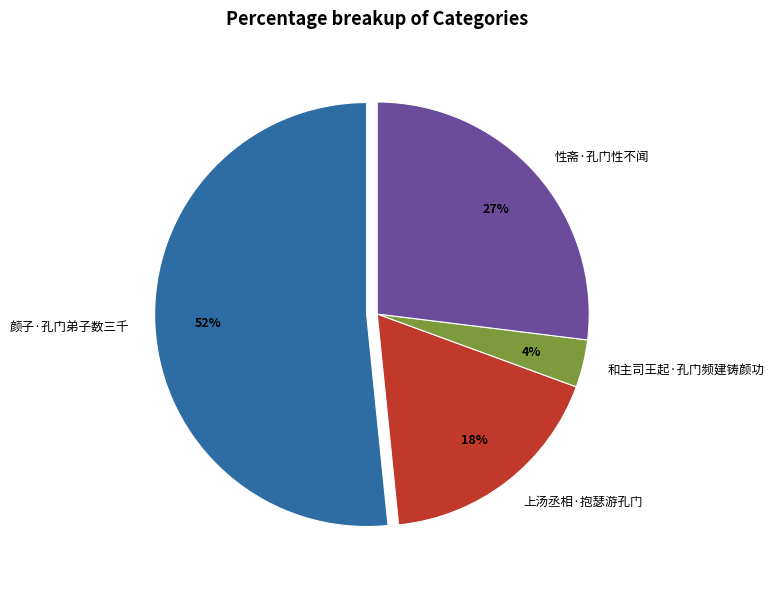

What is the smallest slice in the pie chart?

和主司王起·孔门频建铸颜功